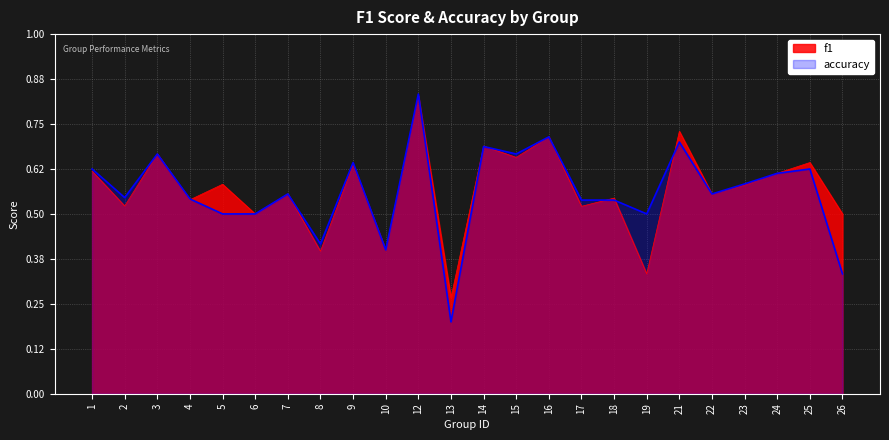

At how many categories does at least one series exceed 0?

24